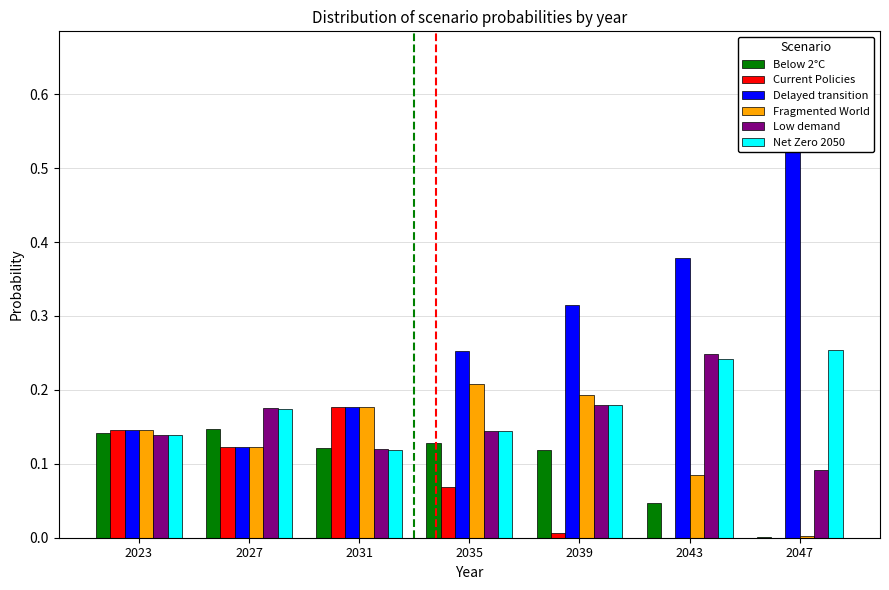

What is the value of the Delayed transition bar at the 1st from the left?

0.1